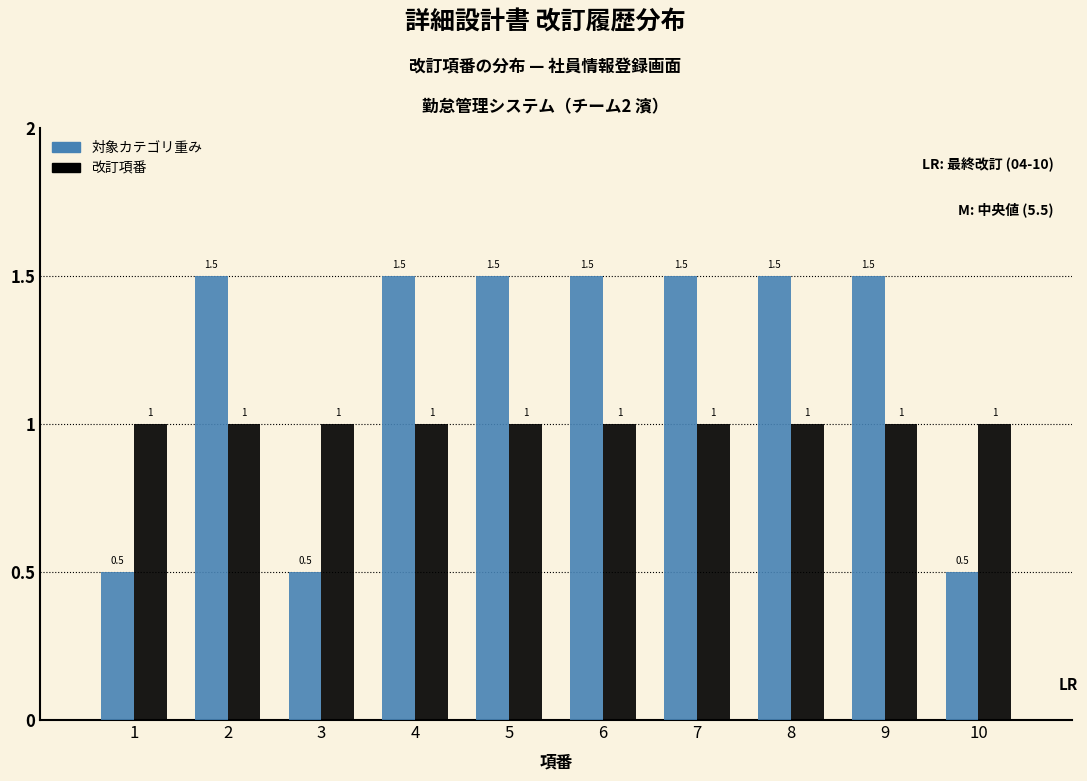

Reading right to left, transcribe all the data shown in this chart.

対象カテゴリ重み: 10=0.5	9=1.5	8=1.5	7=1.5	6=1.5	5=1.5	4=1.5	3=0.5	2=1.5	1=0.5
改訂項番: 10=1.0	9=1.0	8=1.0	7=1.0	6=1.0	5=1.0	4=1.0	3=1.0	2=1.0	1=1.0